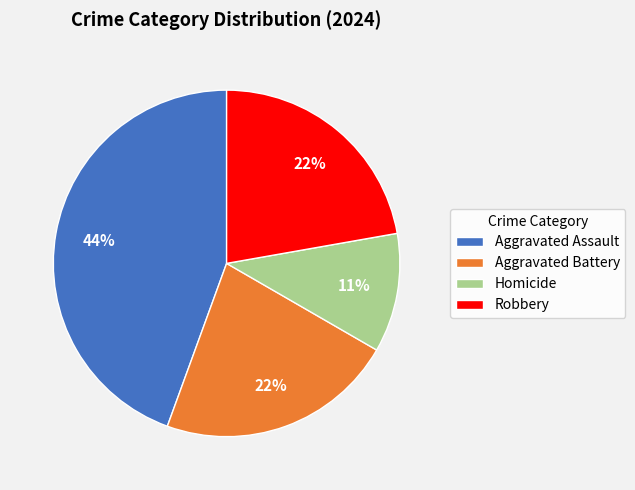

The Homicide slice represents 1% of the pie. True or false?

False